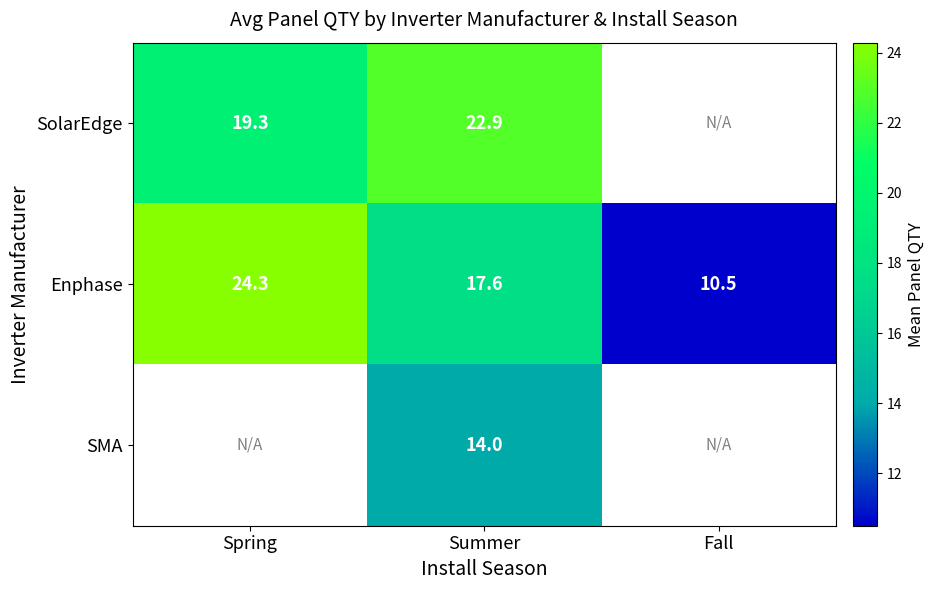

At which category is the sum across all series the highest?

Summer